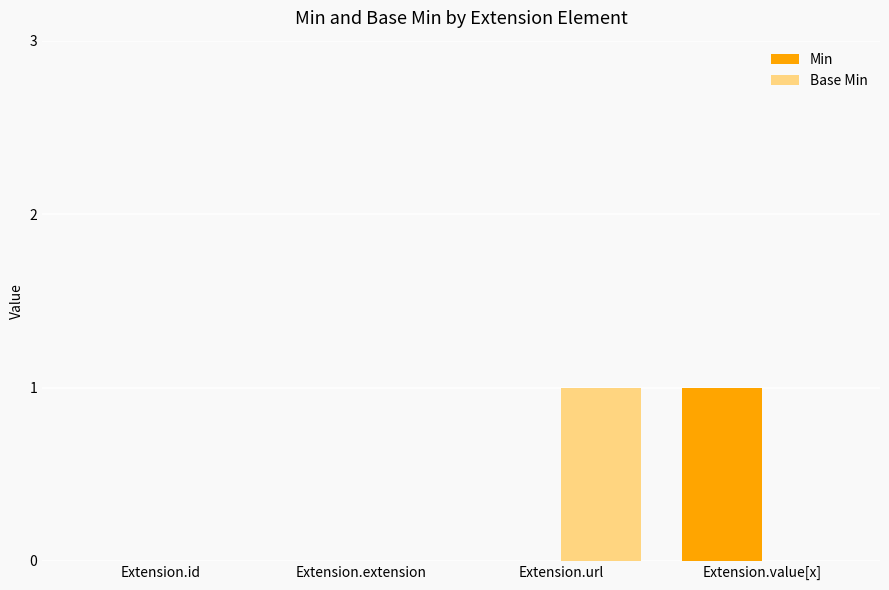

How many data points does each series have?

4